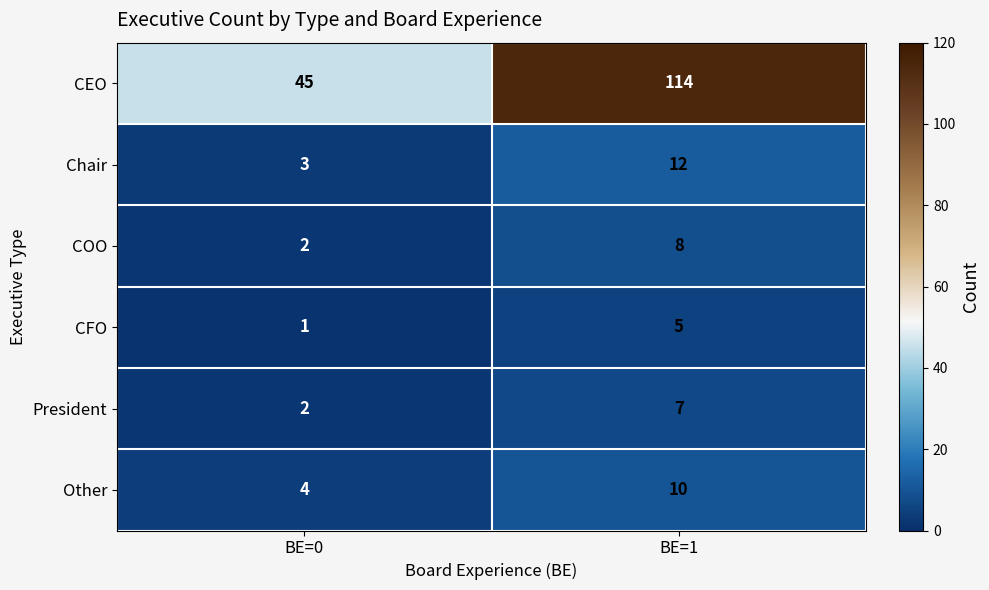

At BE=1, list the series in order from largest to smallest.

CEO, Chair, Other, COO, President, CFO